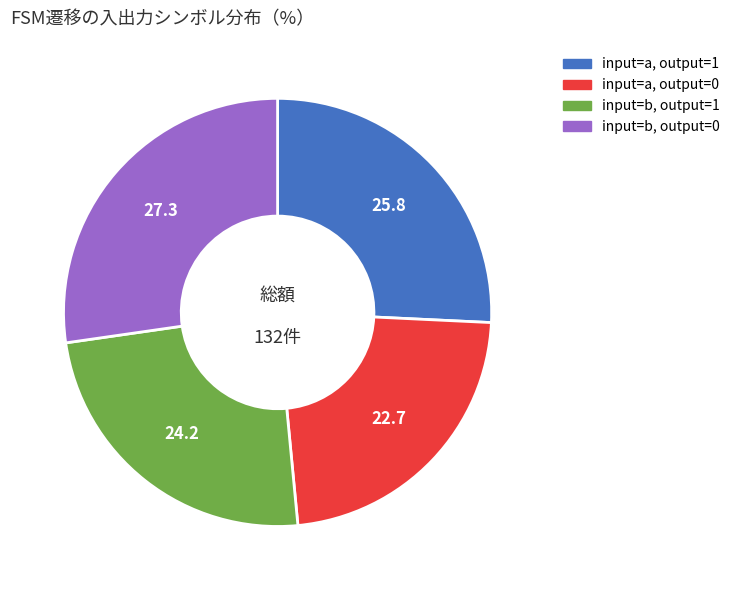

Is it true that input=a, output=1 is 26% of the pie?

True